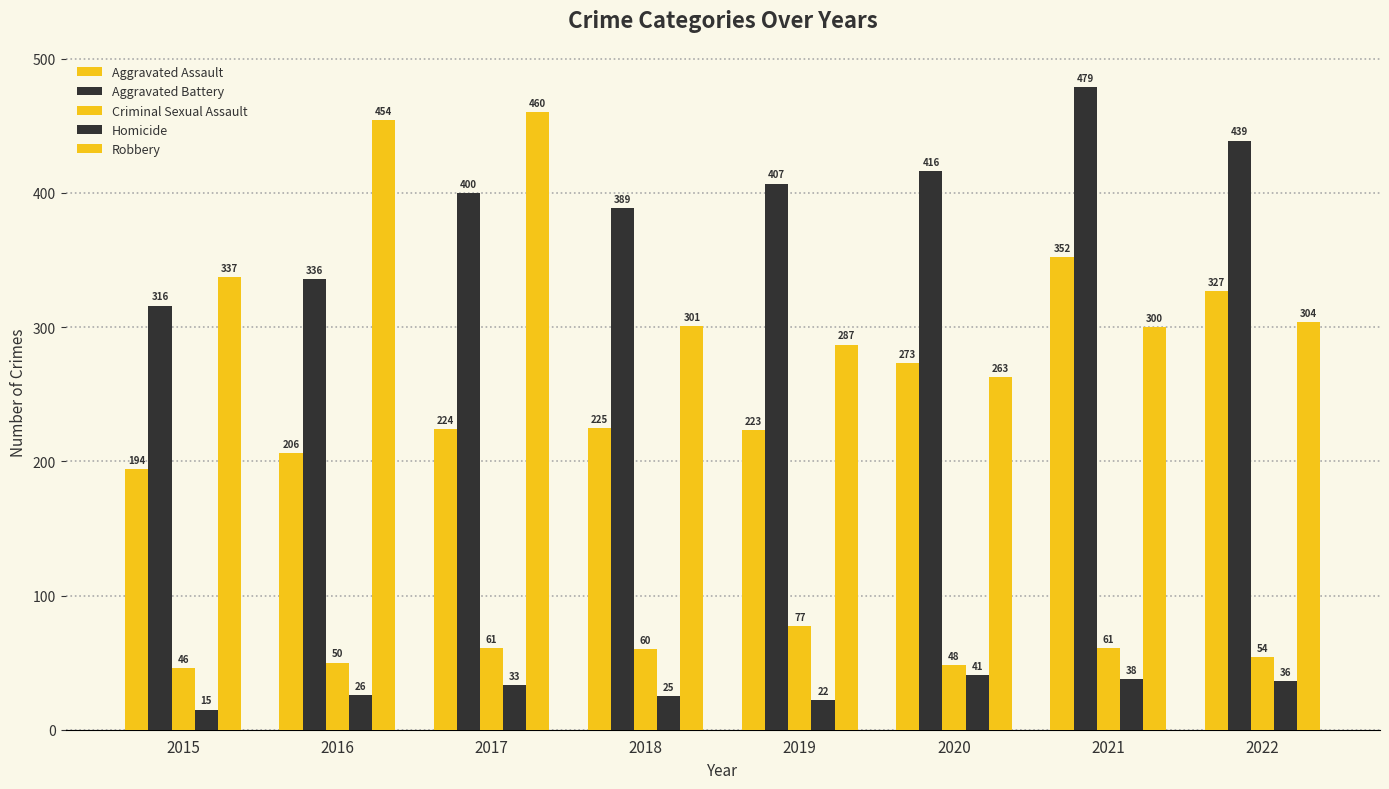

What is the value of the Criminal Sexual Assault bar at the 4th from the left?

60